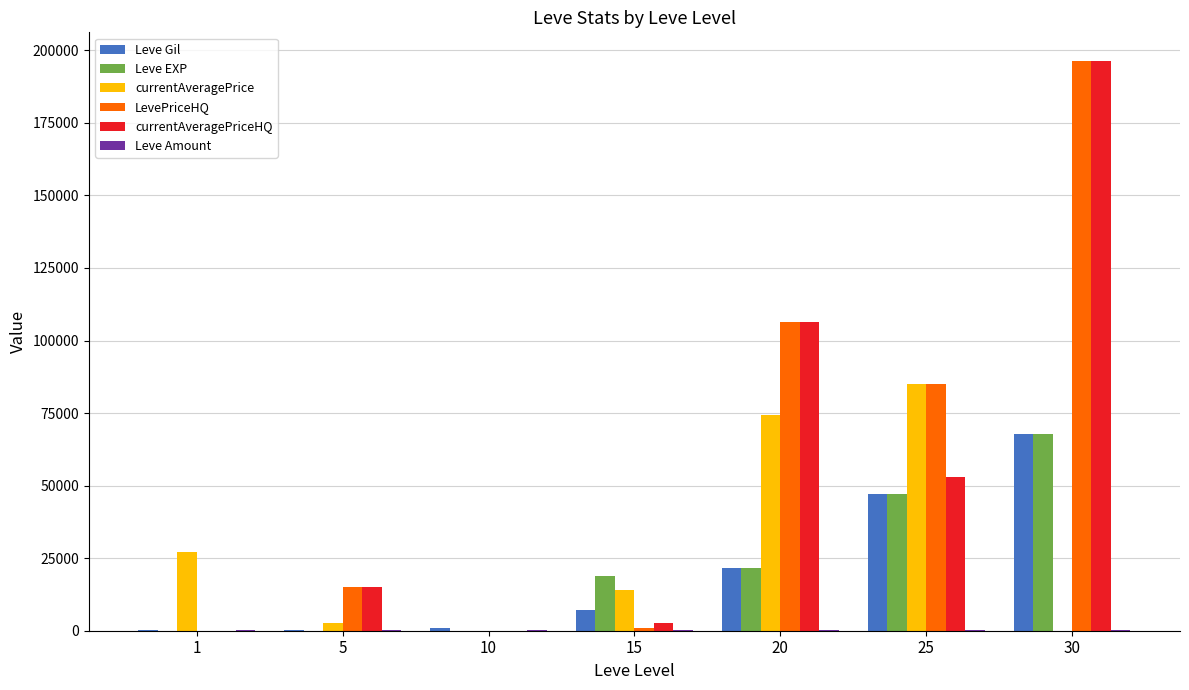

Are the bars horizontal?

No